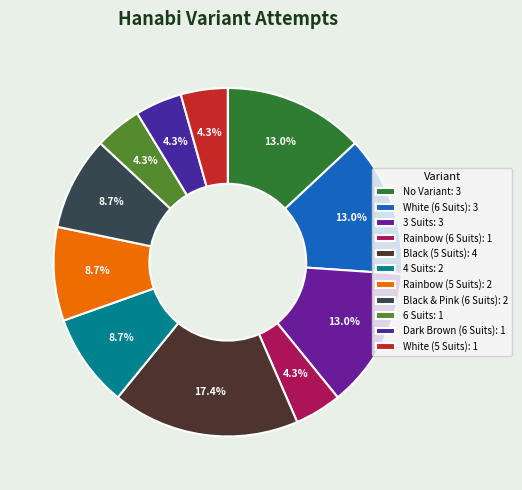

Combined, what portion of the pie is 6 Suits and 3 Suits?

17.4%